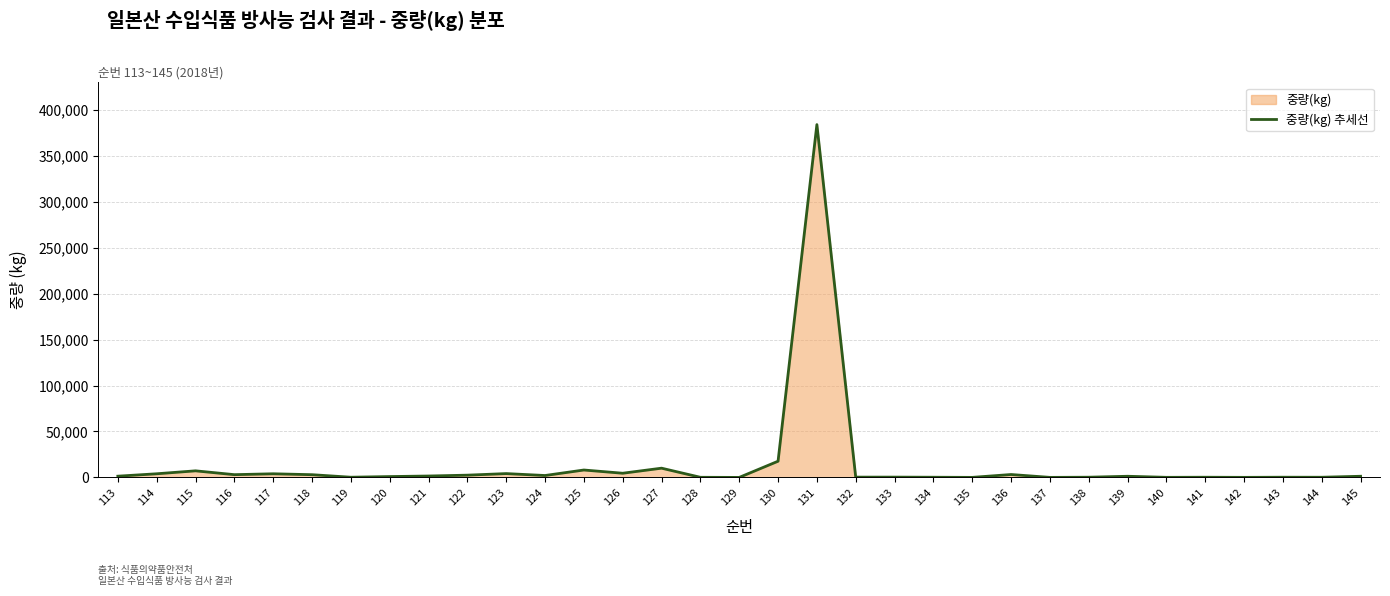

At which category does the data reach its first local valley?

116